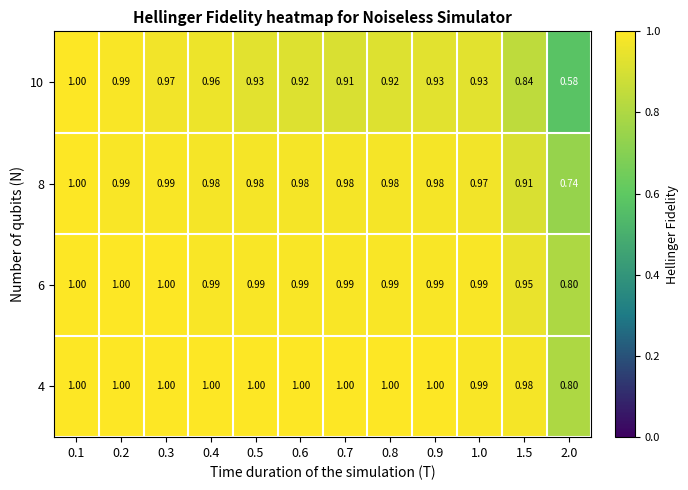

At which category is the sum across all series the highest?

0.1